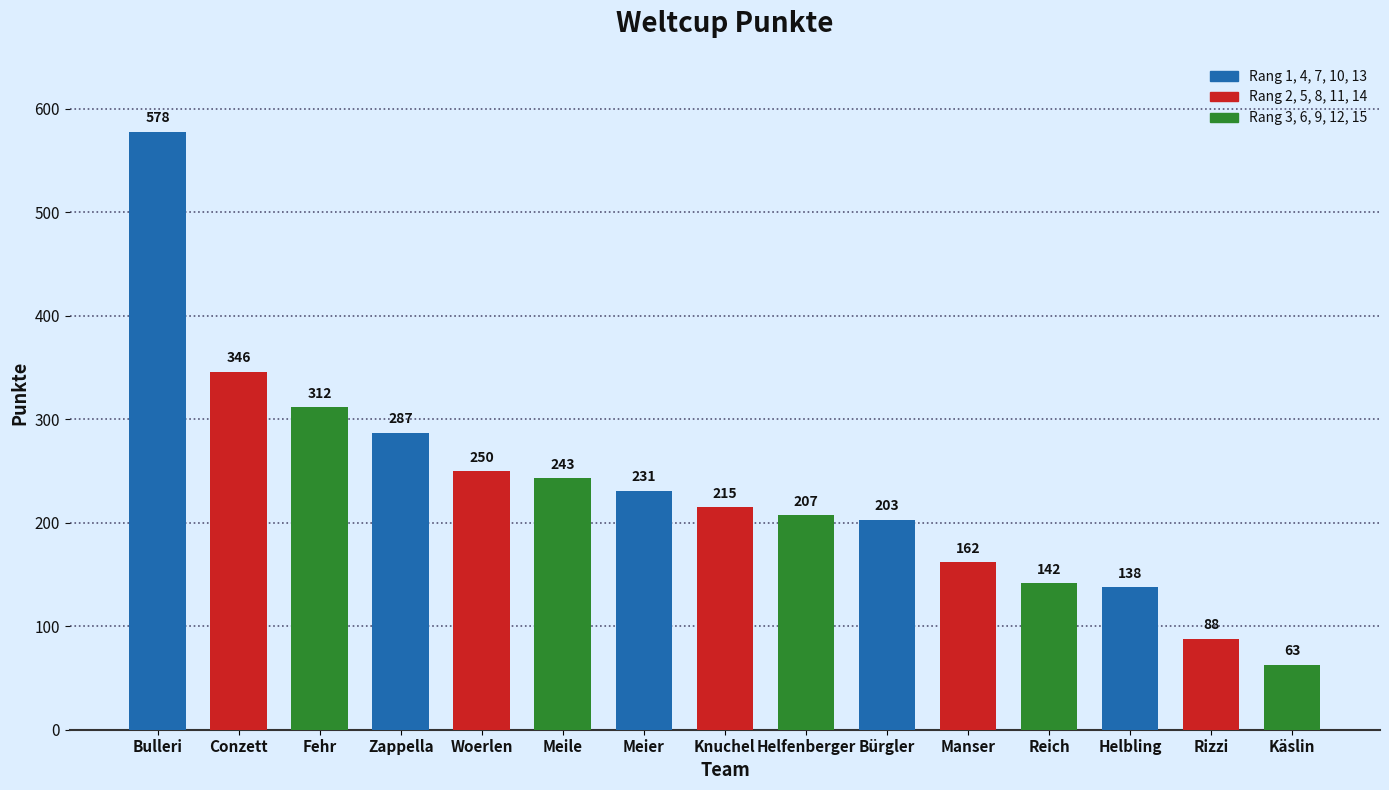

Rank the categories by value from lowest to highest.

Käslin, Rizzi, Helbling, Reich, Manser, Bürgler, Helfenberger, Knuchel, Meier, Meile, Woerlen, Zappella, Fehr, Conzett, Bulleri